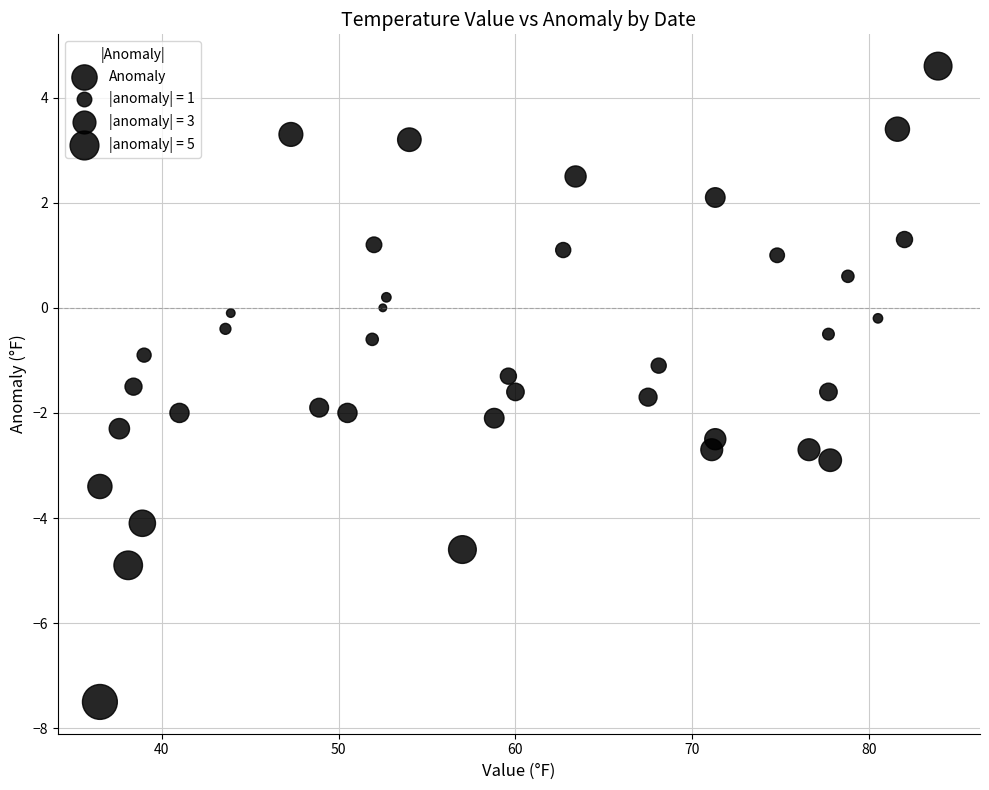

What is the range of Y values (max minus min)?

12.1